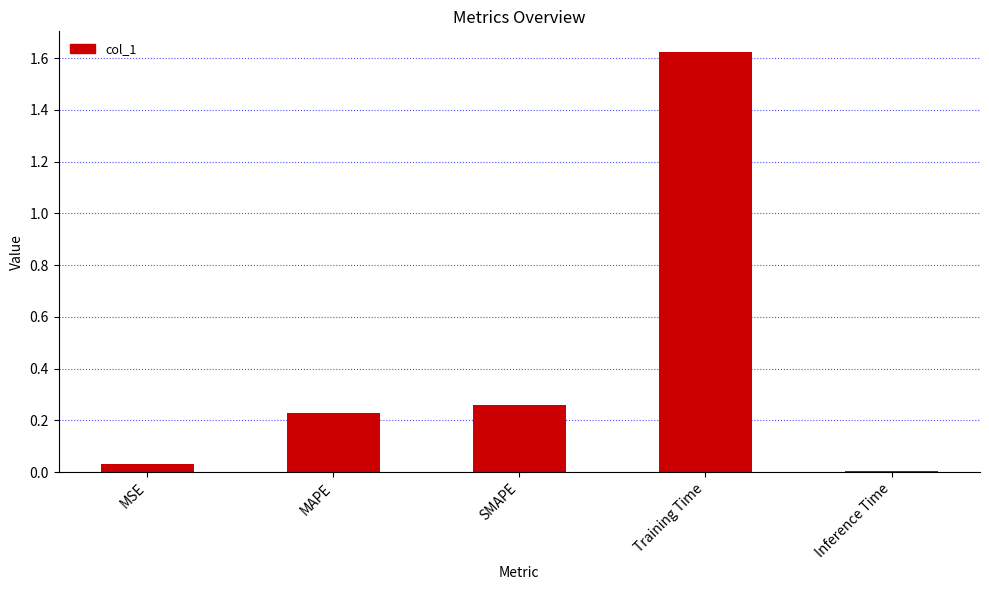

What is the difference between the values at Training Time and MAPE?

1.4